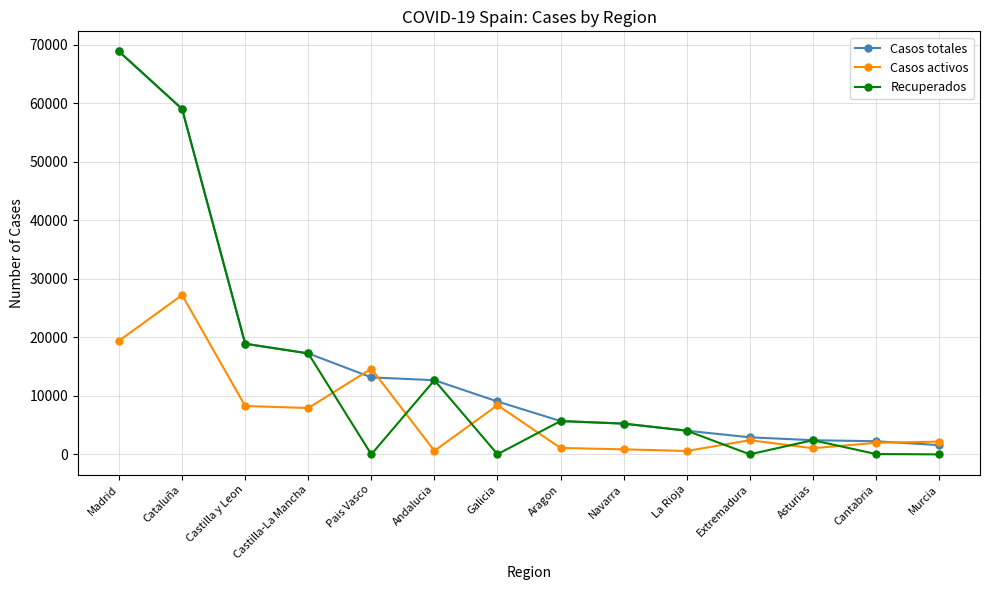

Which category has the highest value in the Casos totales series?

Madrid